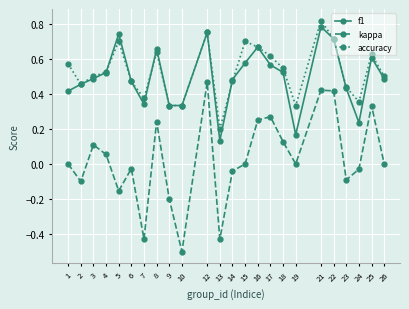

Which series has the largest range (max minus min)?

kappa